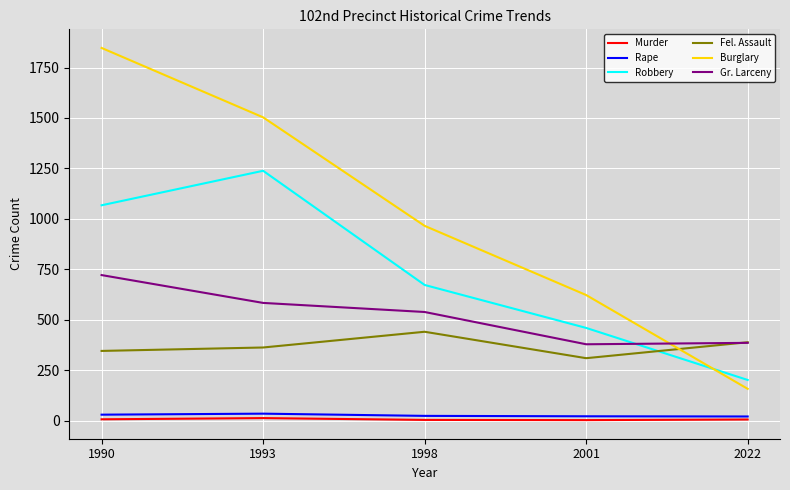

The value of Fel. Assault at 2001 is 309. True or false?

True